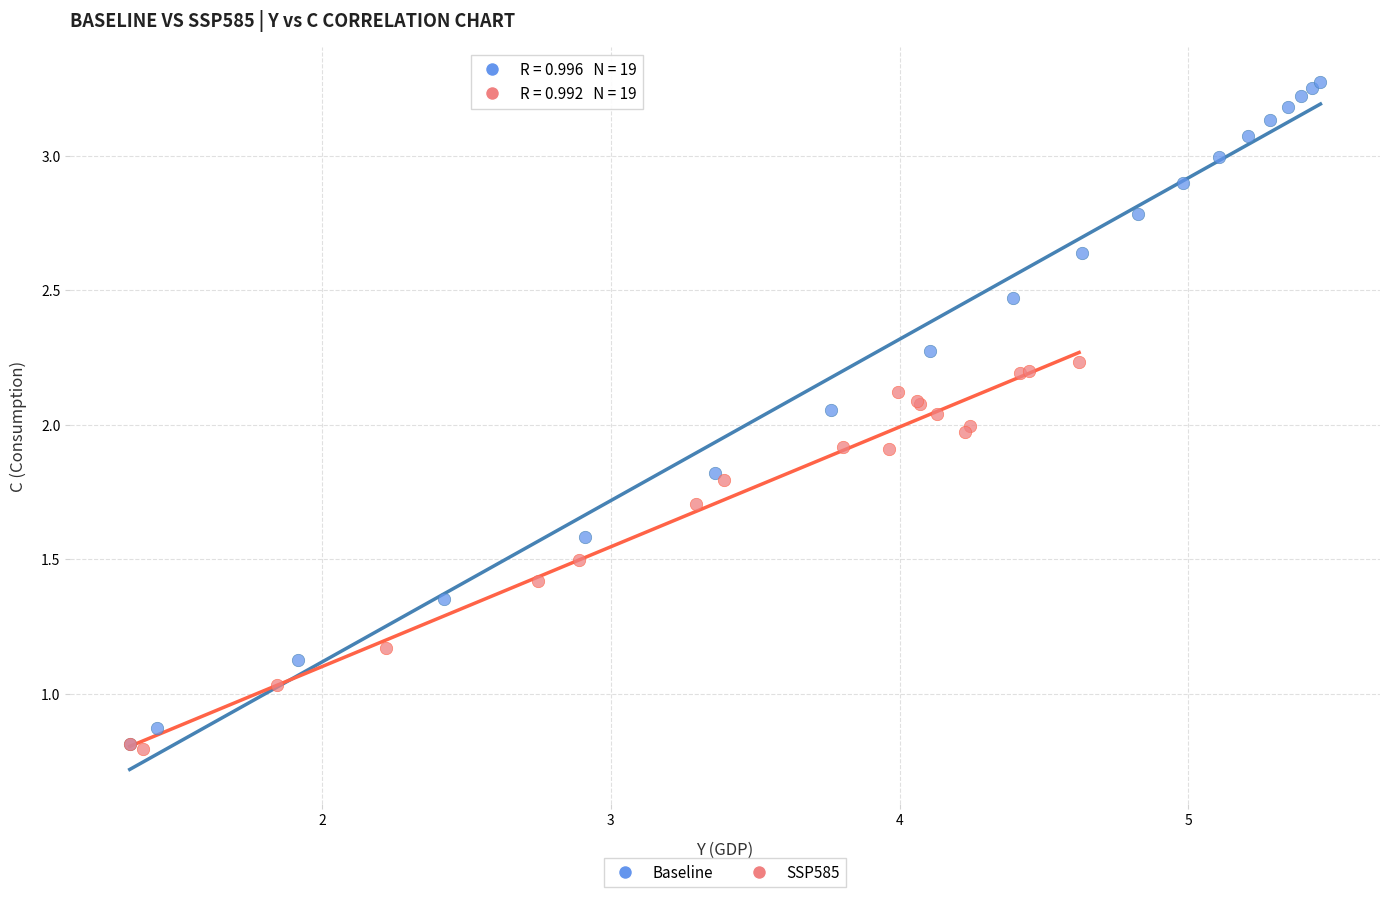

Which series reaches the maximum Y coordinate?

Baseline